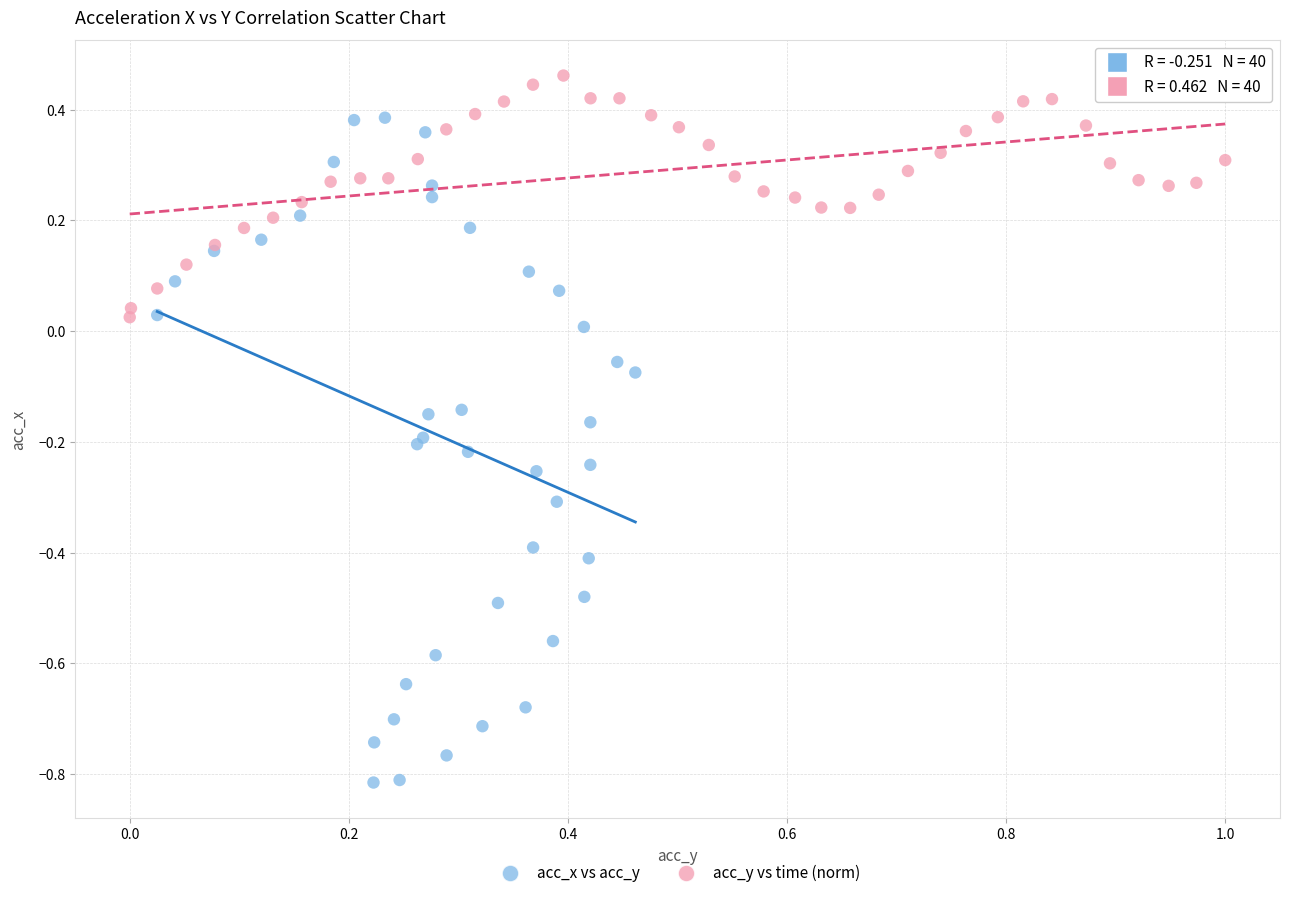

Which series contains the lowest Y value?

acc_x vs acc_y